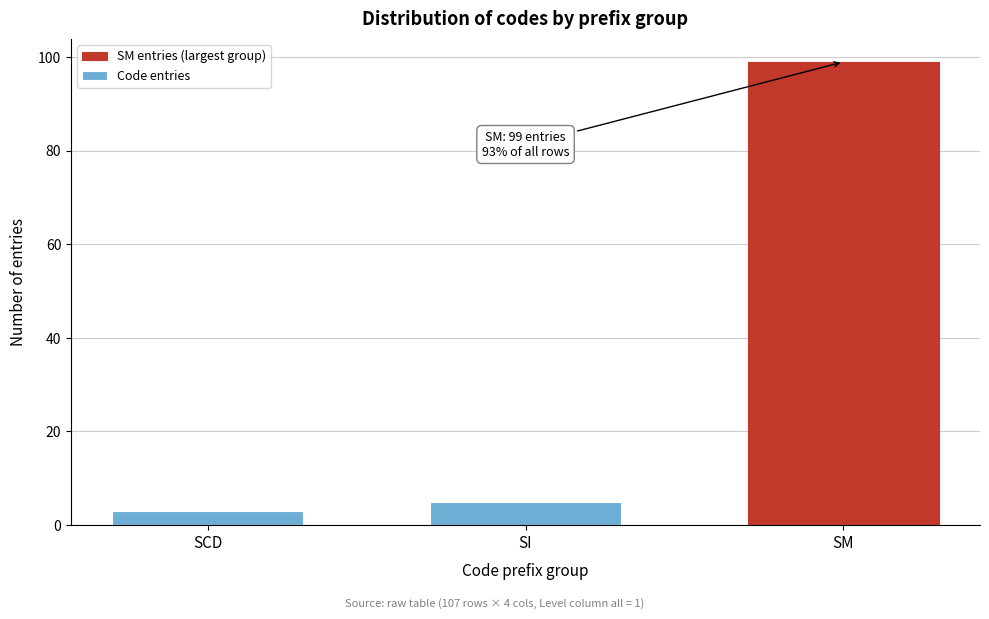

Reading right to left, transcribe all the data shown in this chart.

SM=99	SI=5	SCD=3